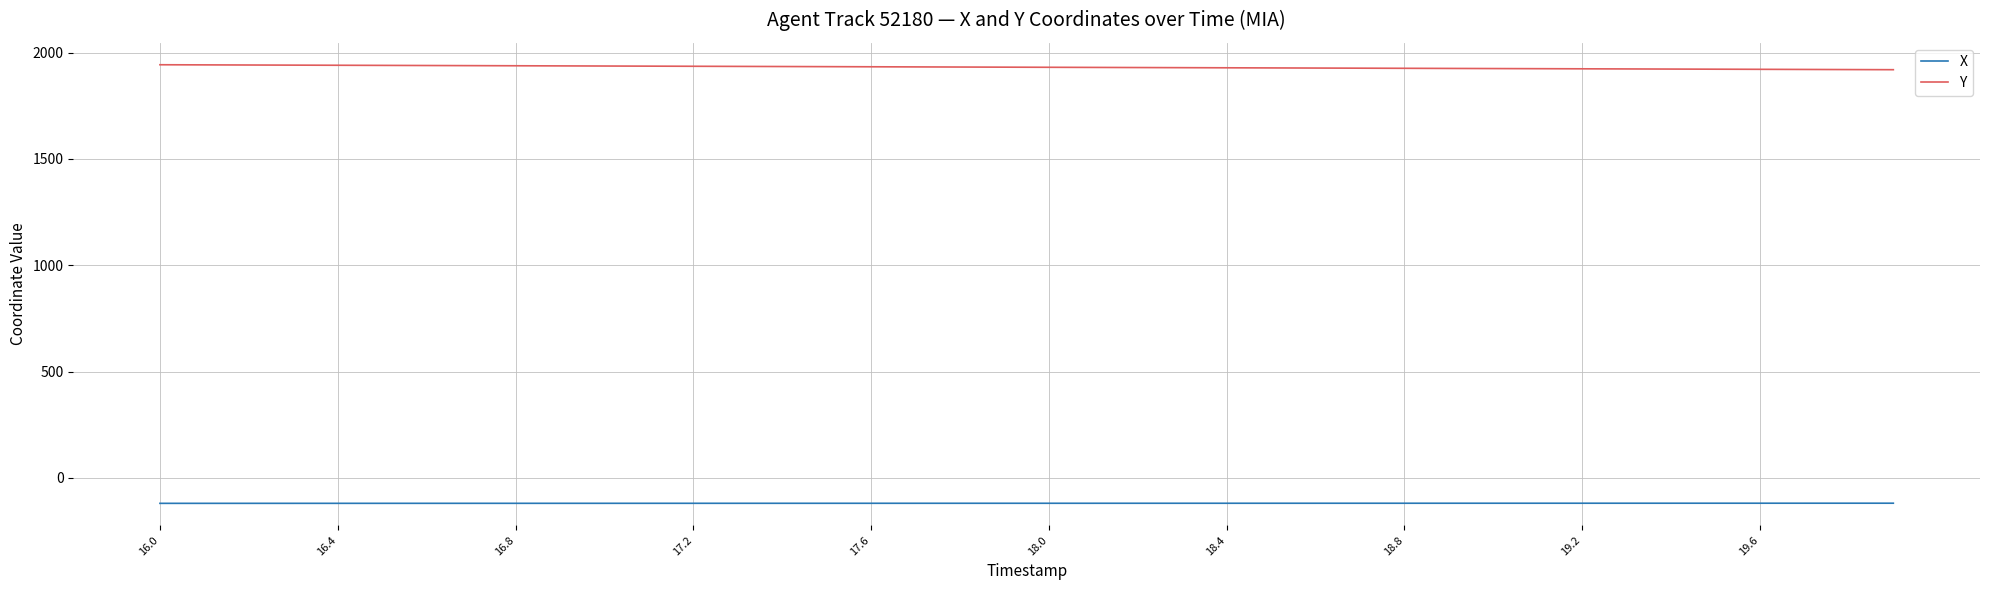

What is the greatest value displayed?

1943.1